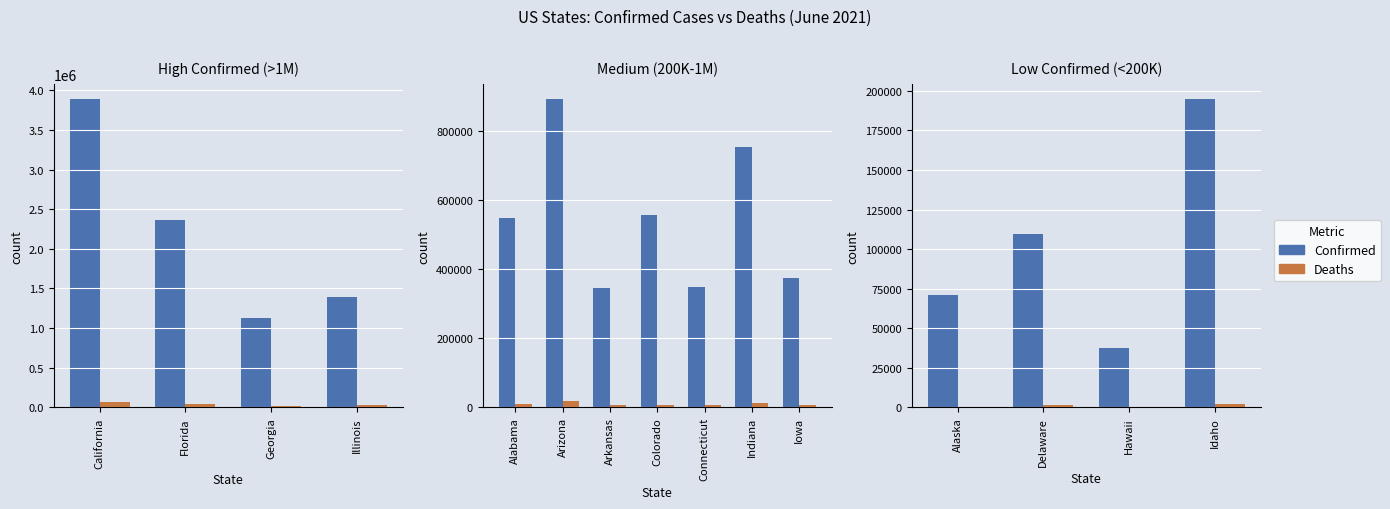

Is it true that Deaths equals 444 at Delaware?

False